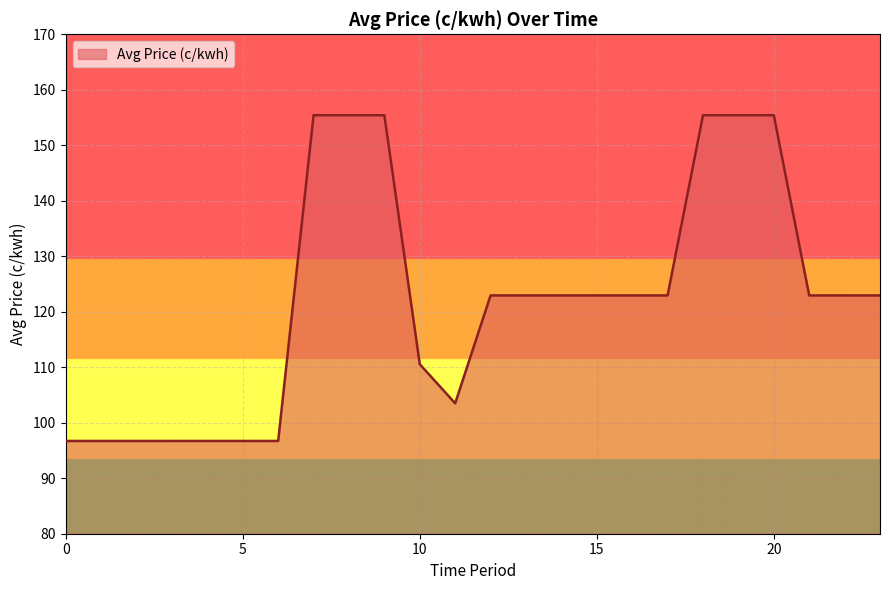

What is the difference between the maximum and minimum values?

58.7